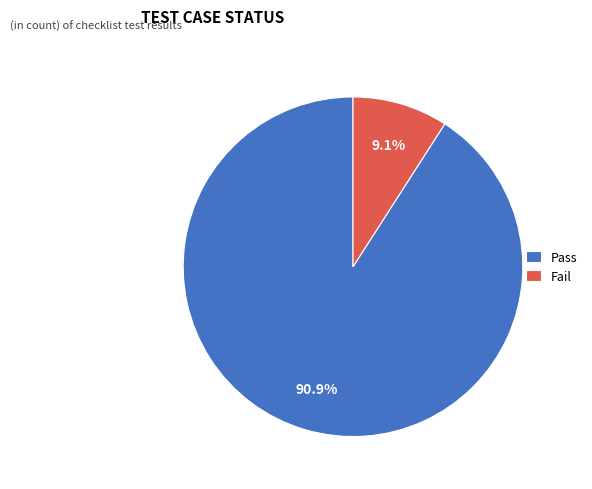

How many slices are in this pie chart?

2